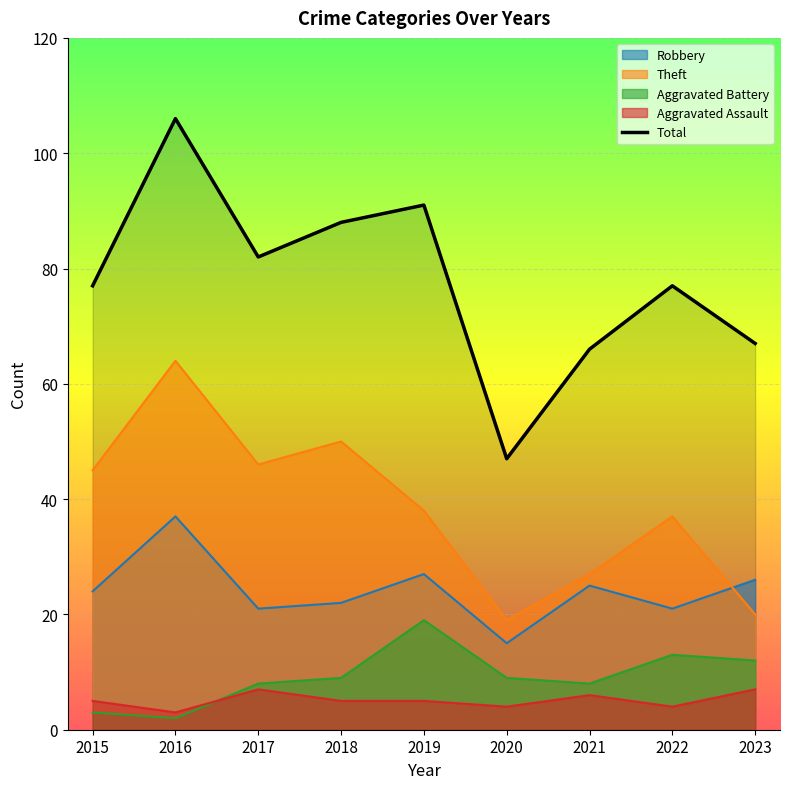

Is it true that the value at 2015 is 77?

True